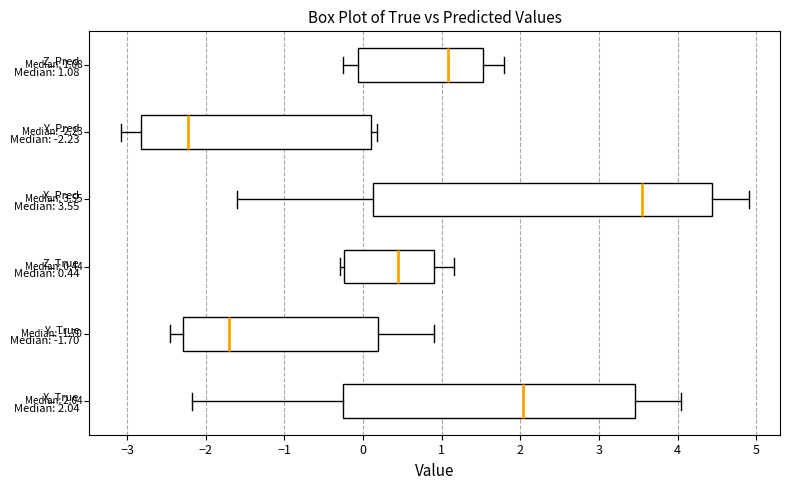

Which box is the widest, from its left edge to its right edge?

X_Pred Median: 3.55